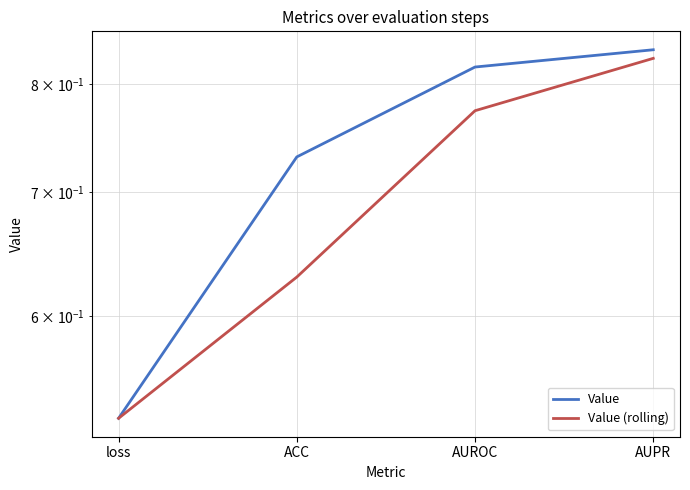

How many lines are shown in the chart?

2